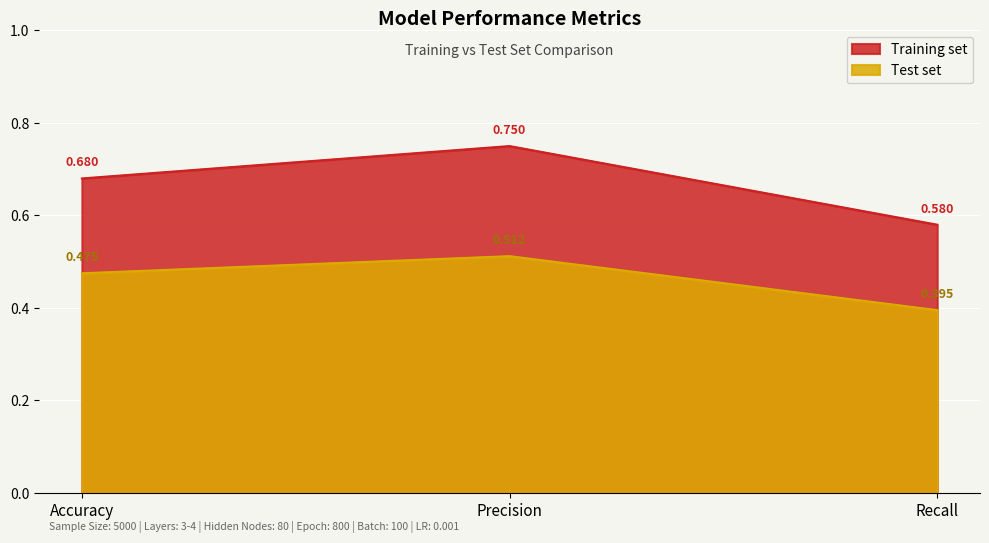

Read the Training set value at Precision.

0.8